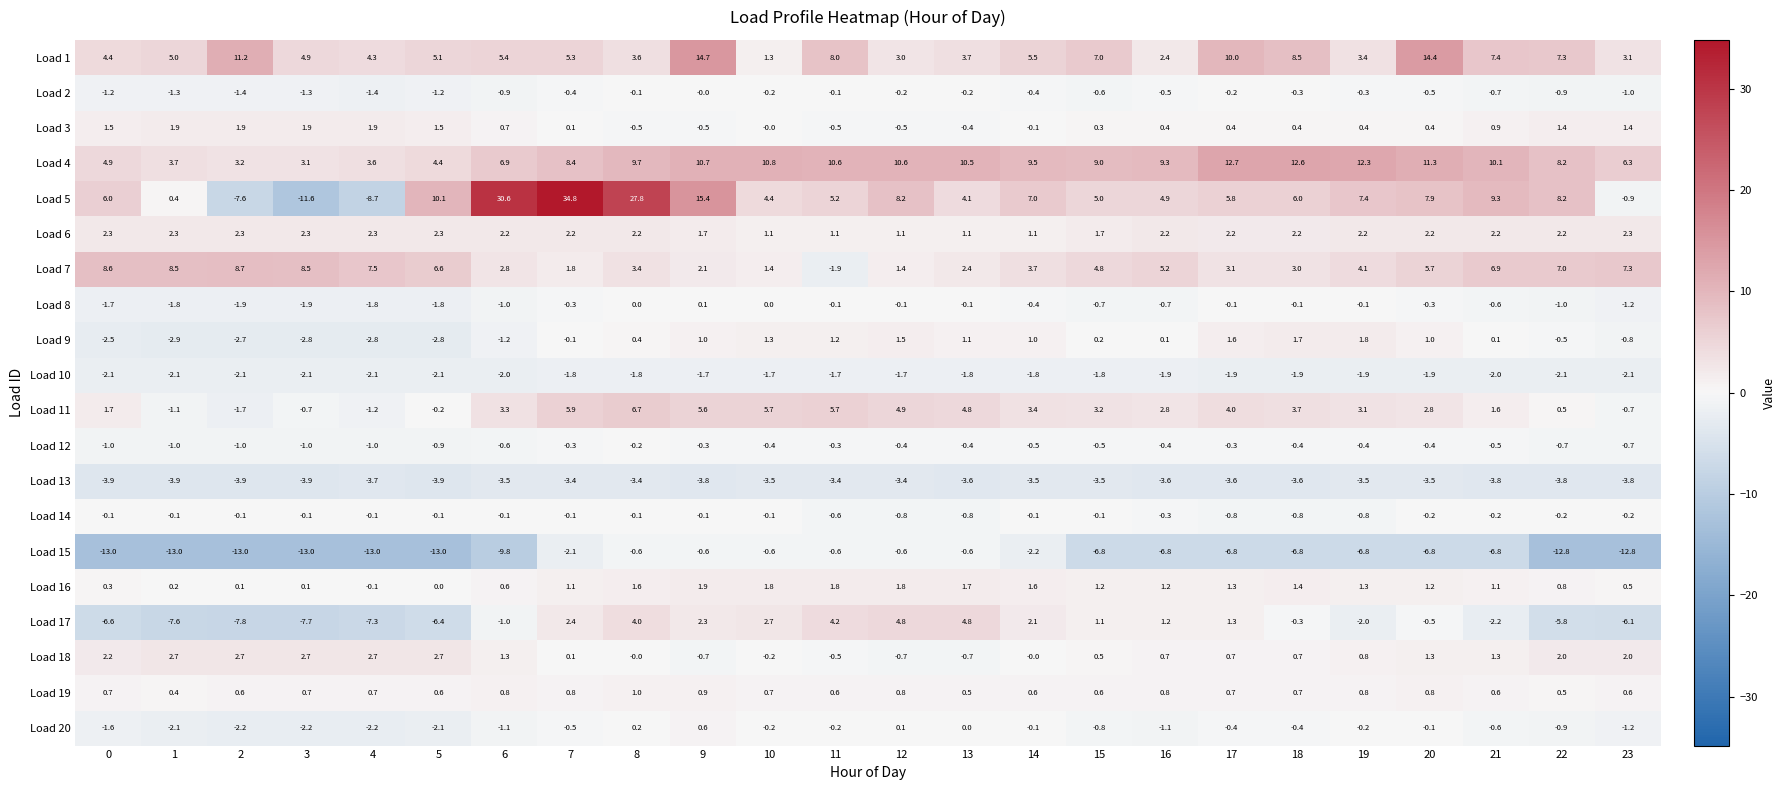

What is the total value across all series at 22?

9.4